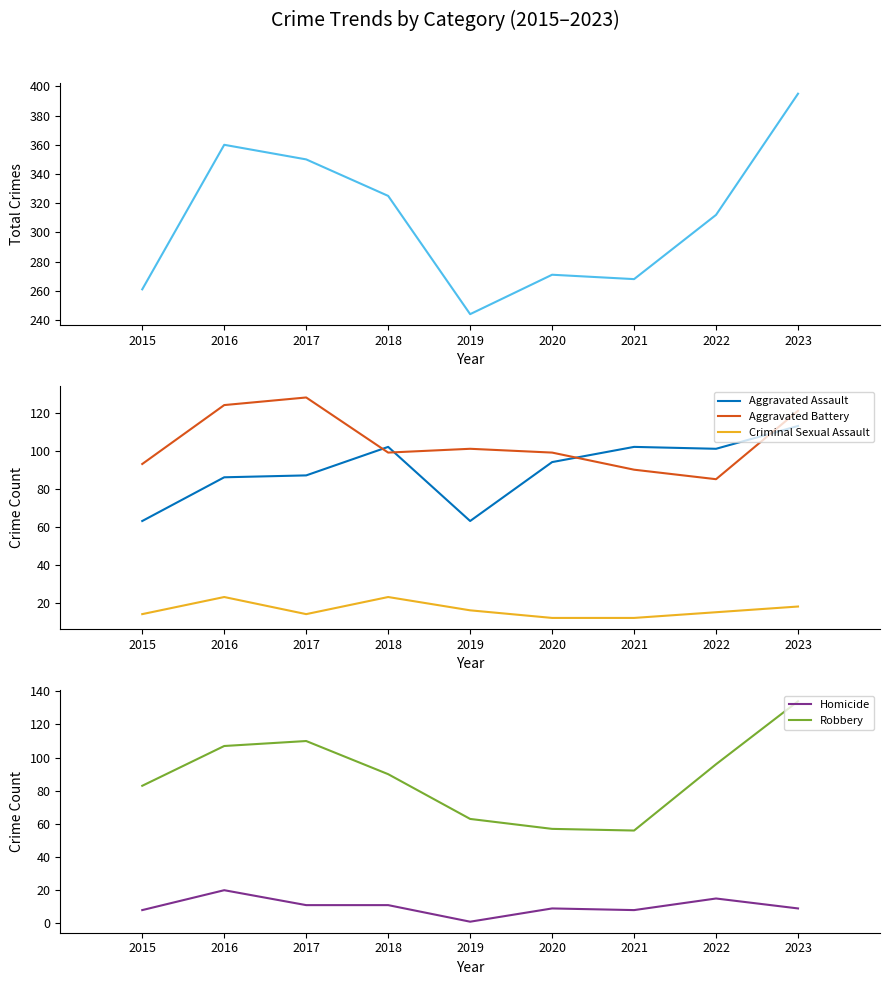

What is the value of the Total point at the 4th from the left?

325